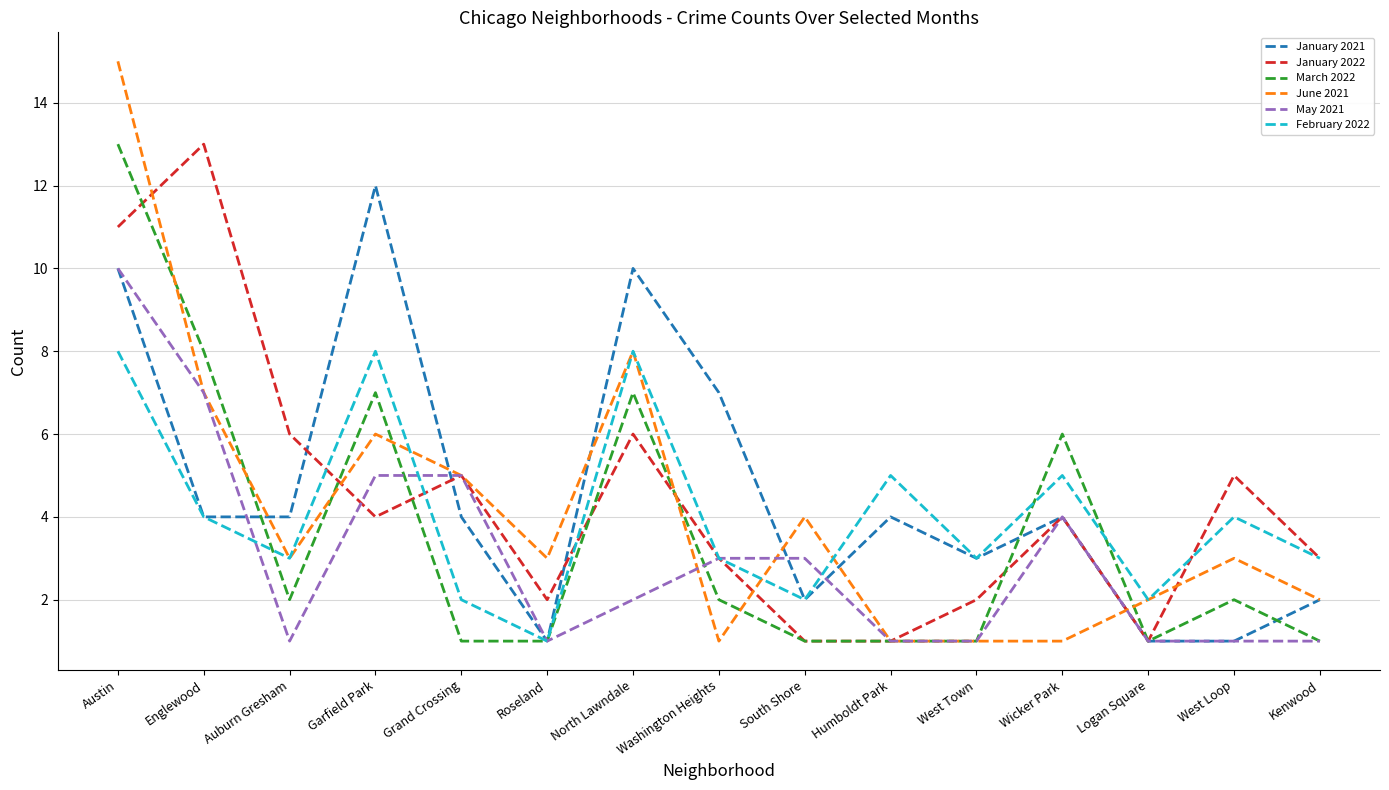

Is it true that February 2022 equals 3 at Kenwood?

True